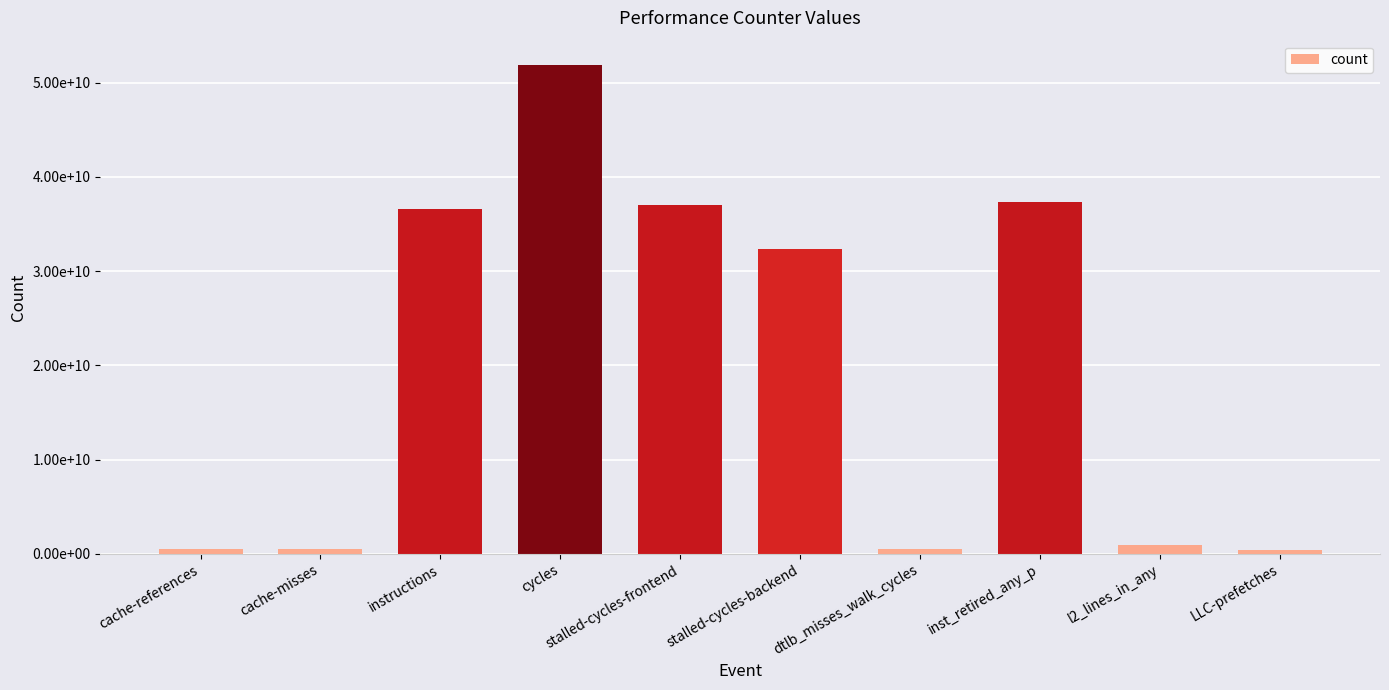

What is the difference between the values at dtlb_misses_walk_cycles and l2_lines_in_any?

388960126